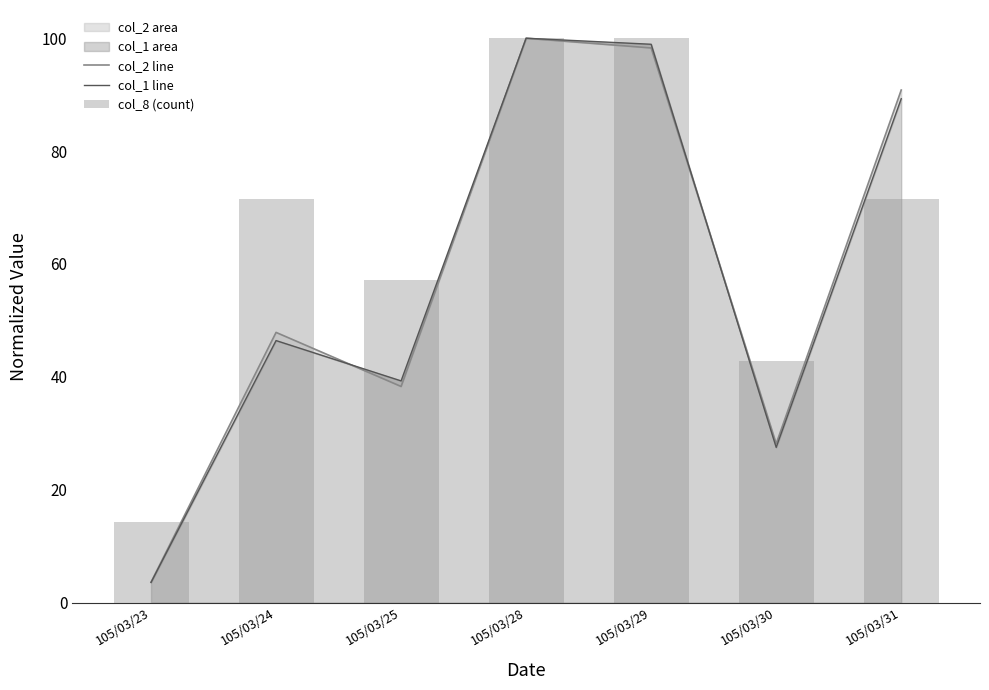

Reading left to right, what are all the values shown in this chart?

col_2 line: 105/03/23=3.6	105/03/24=47.9	105/03/25=38.3	105/03/28=100.0	105/03/29=98.3	105/03/30=28.2	105/03/31=90.8
col_1 line: 105/03/23=3.6	105/03/24=46.4	105/03/25=39.3	105/03/28=100.0	105/03/29=98.9	105/03/30=27.5	105/03/31=89.3
col_8 (count): 105/03/23=14.3	105/03/24=71.4	105/03/25=57.1	105/03/28=100.0	105/03/29=100.0	105/03/30=42.9	105/03/31=71.4